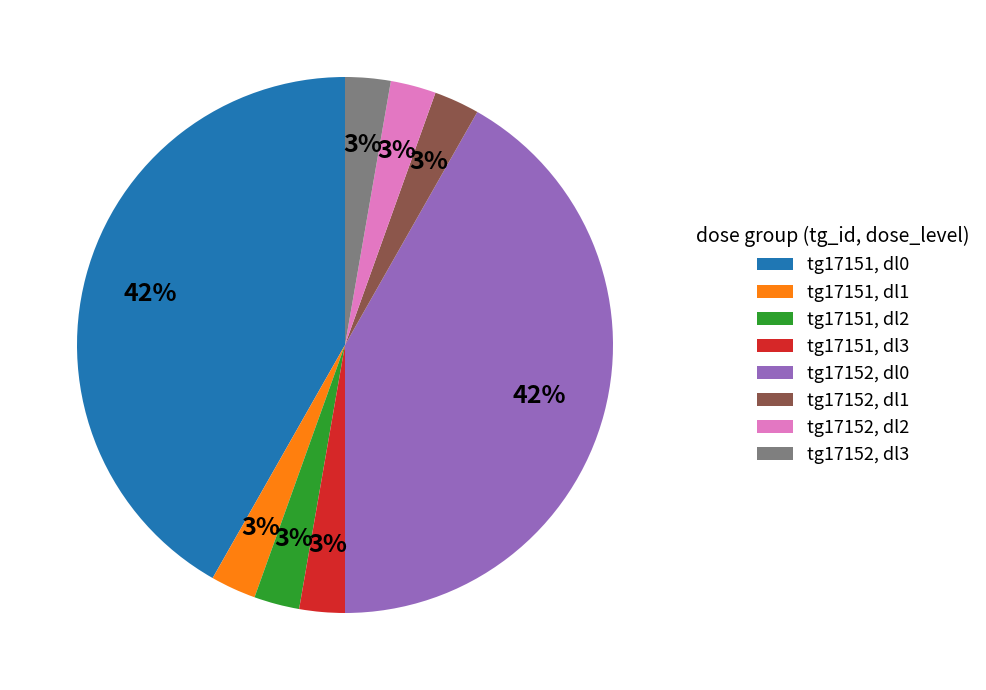

Which has a higher value, tg17152, dl0 or tg17152, dl2?

tg17152, dl0